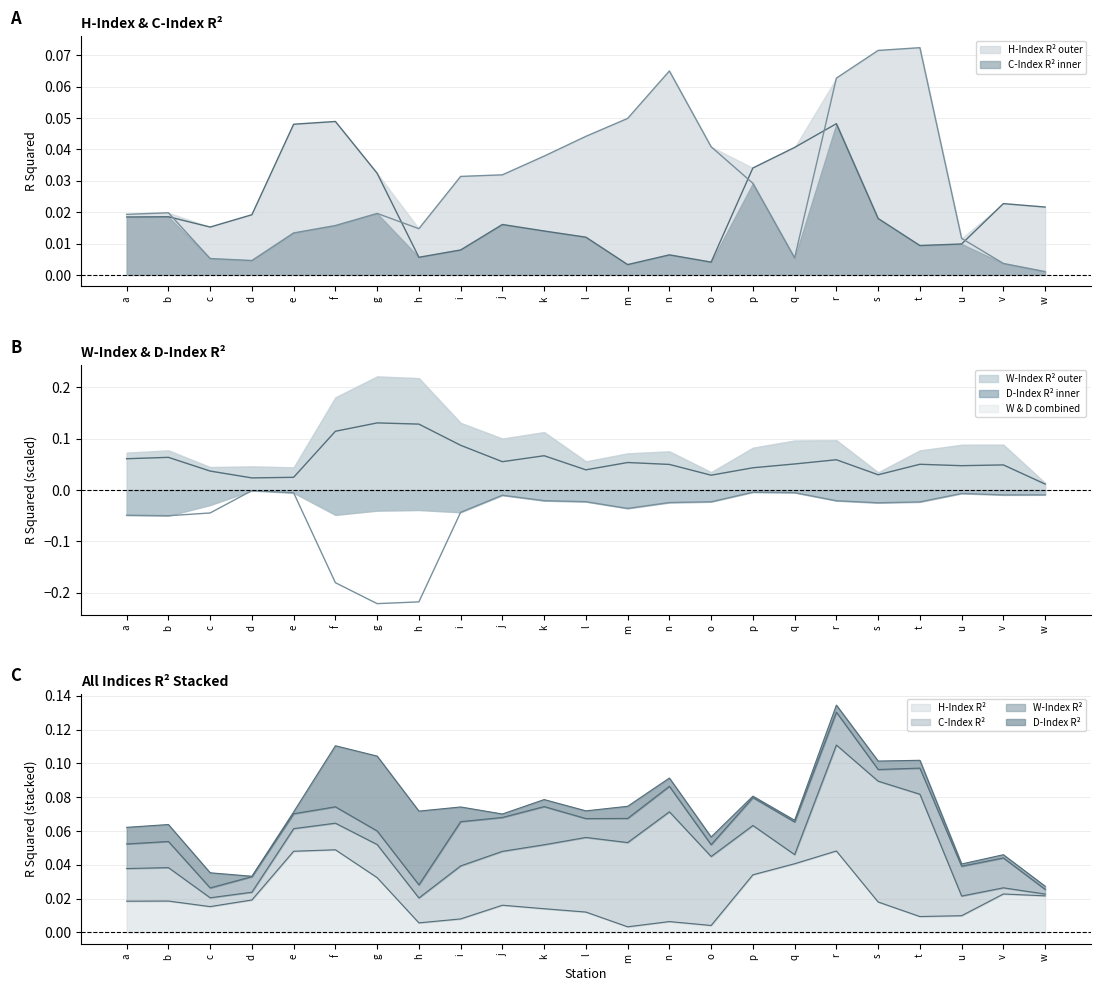

How many interior local peaks does the D-Index R² series have?

6